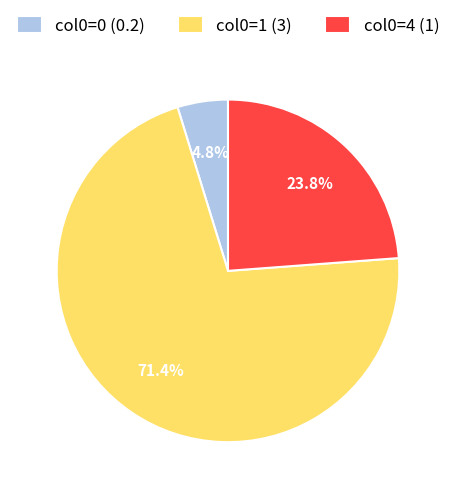

What is the total percentage of col0=0 (0.2) and col0=1 (3)?

76.2%